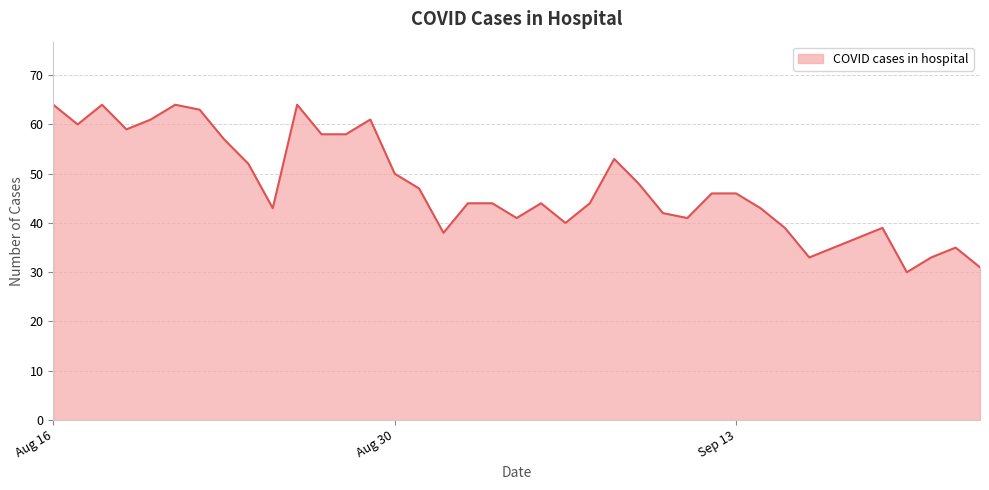

What is the minimum value shown in the chart?

30